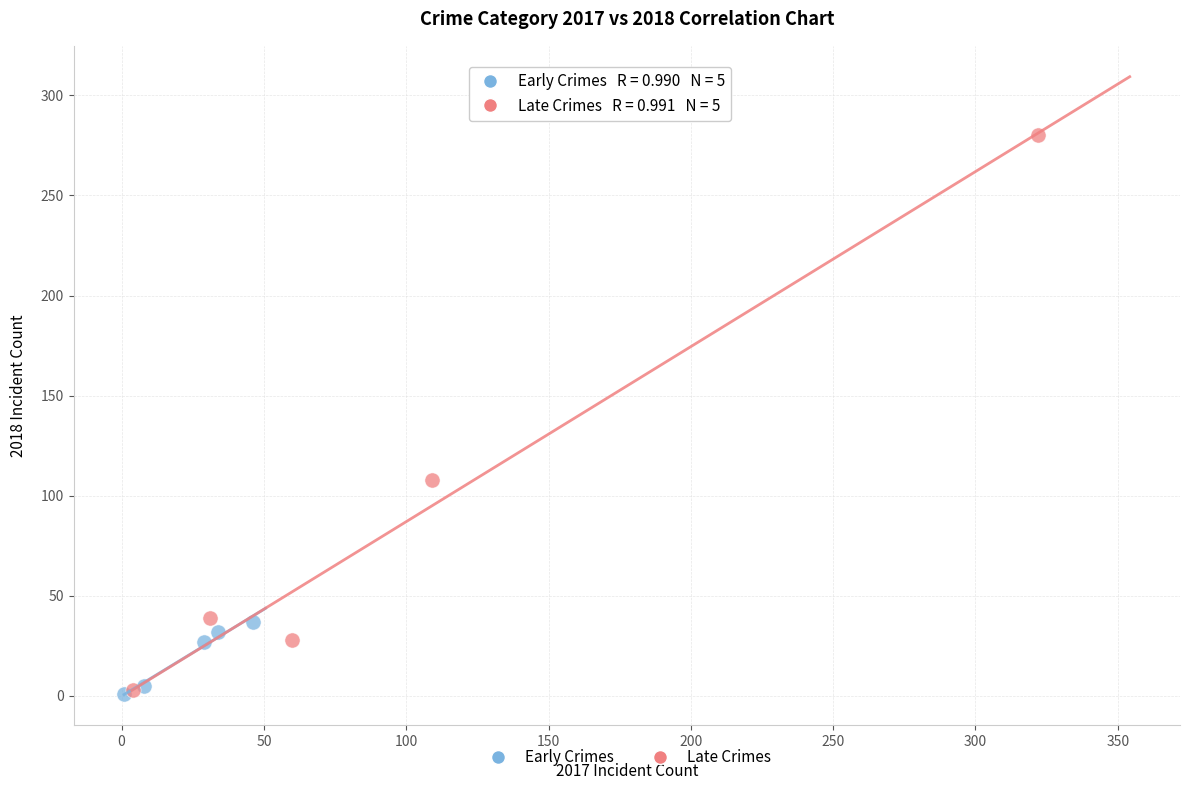

Which series has the largest Y range (max minus min)?

Late Crimes